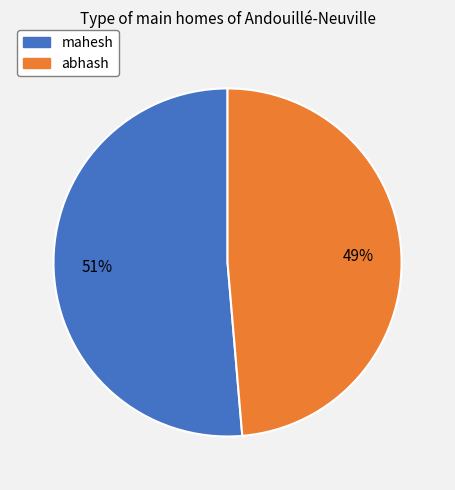

What percentage is the mahesh slice, to the nearest percent?

51%